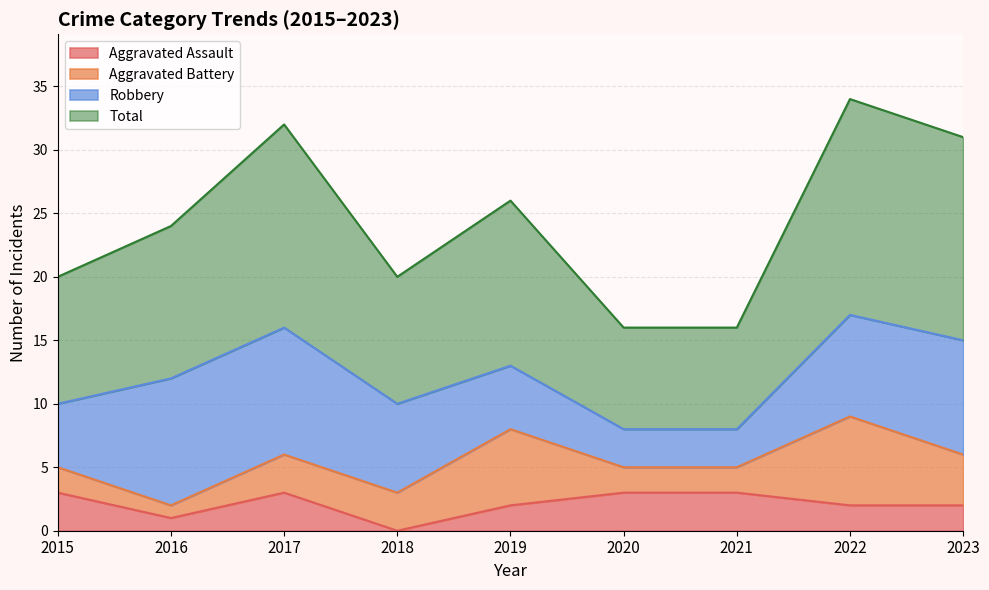

At how many categories does at least one series exceed 3?

9